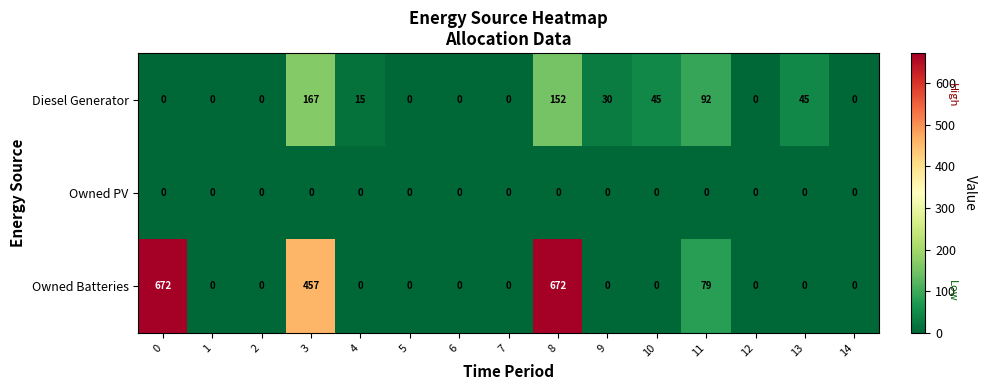

The Owned Batteries series shows 0 at 10. True or false?

True